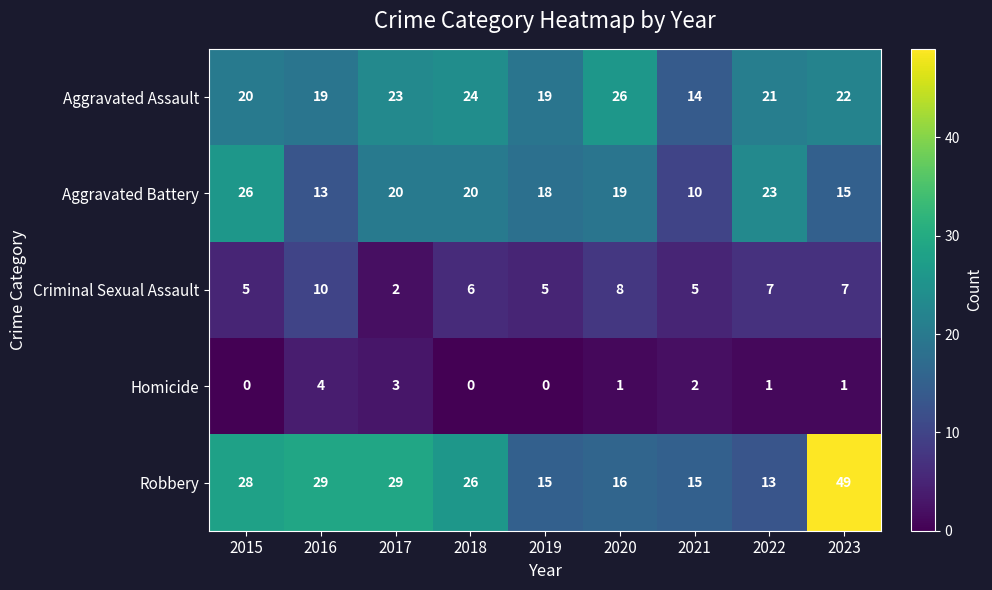

Which series has the widest spread of values?

Robbery